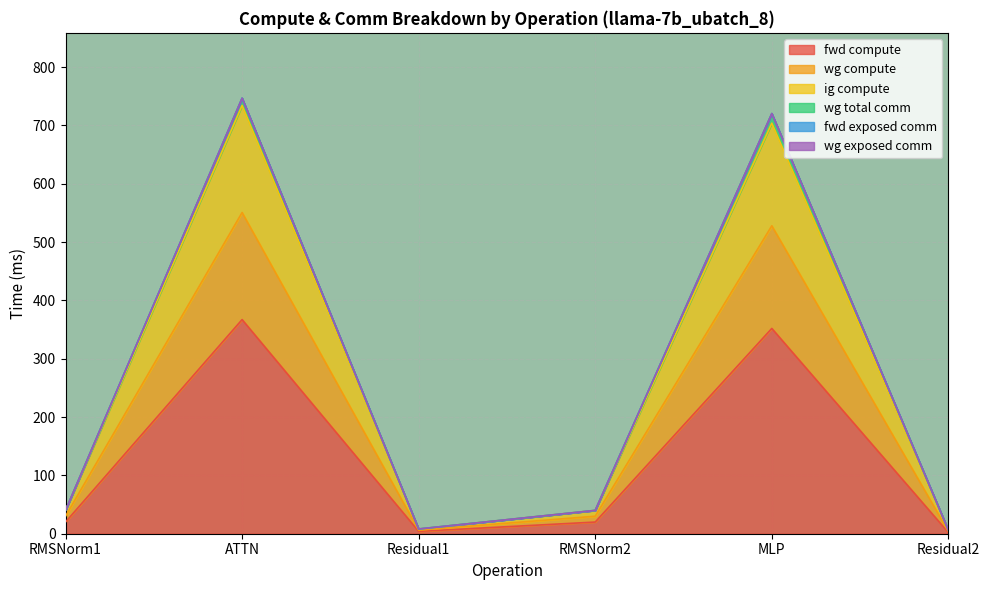

At which category does wg total comm reach its first local peak?

ATTN